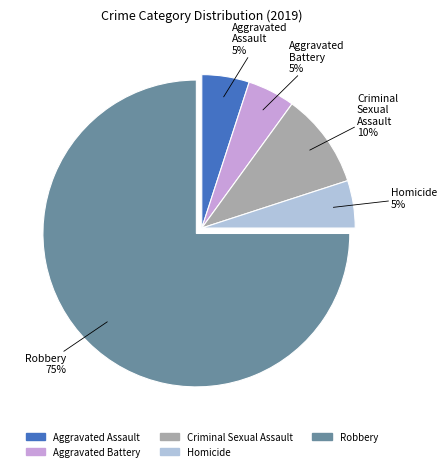

What percentage is the Homicide slice, to the nearest percent?

5%